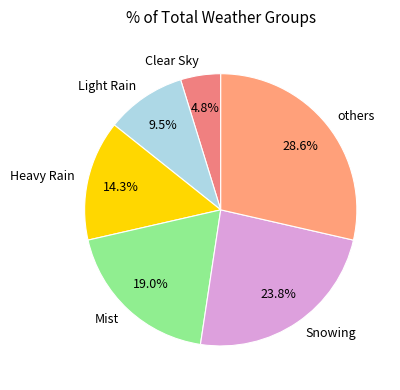

How many slices are in this pie chart?

6